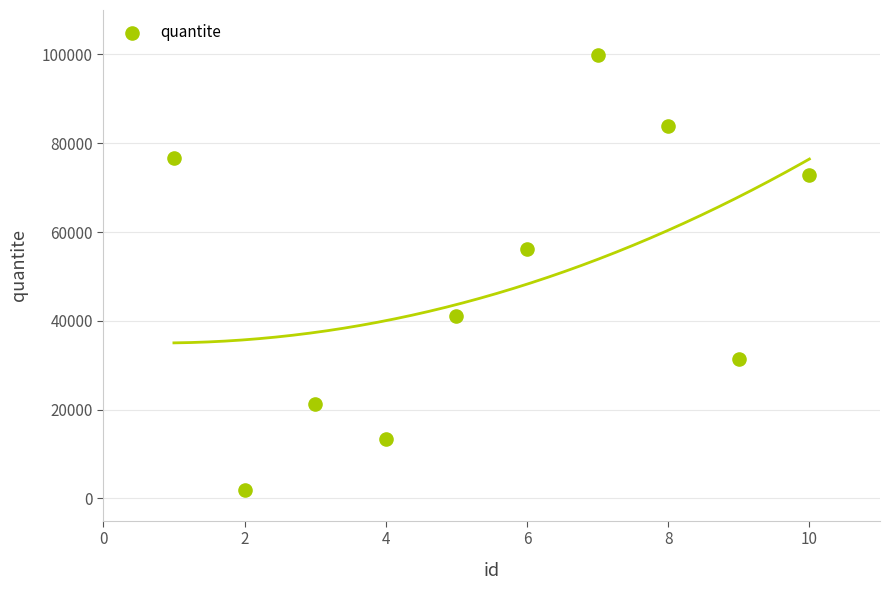

What Y value in the scatter plot is closest to 50906?

56193